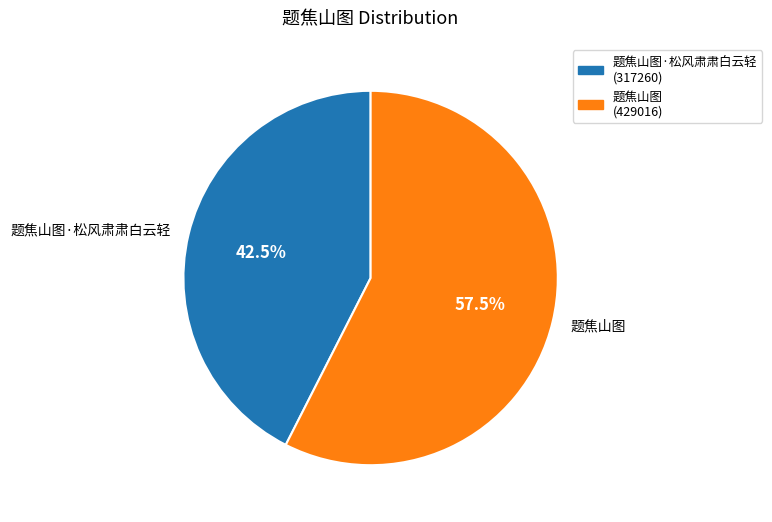

How many slices are in this pie chart?

2